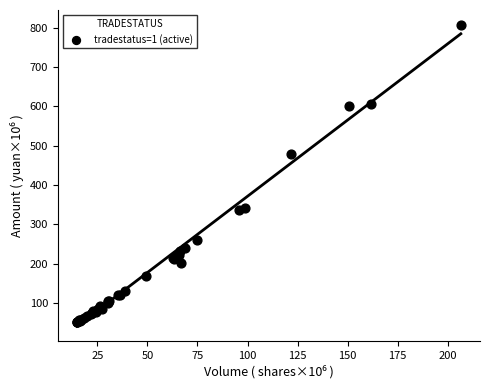

What Y value in the scatter plot is closest to 428?

478.8